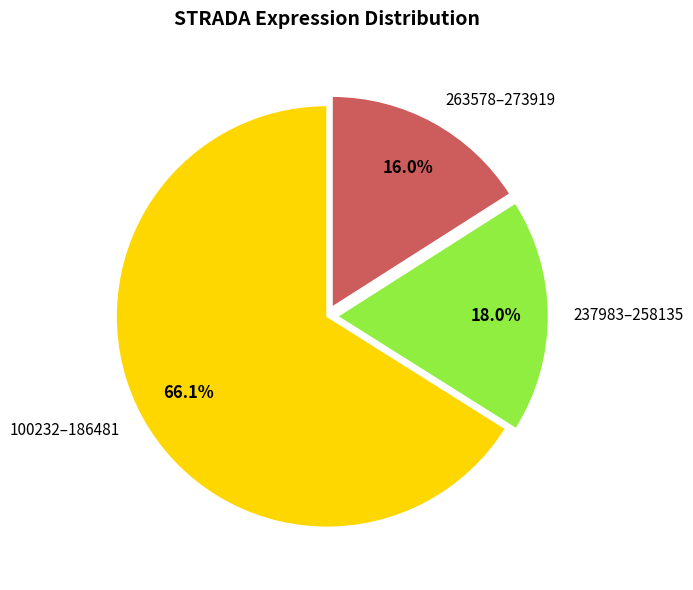

Does any single category account for the majority?

Yes